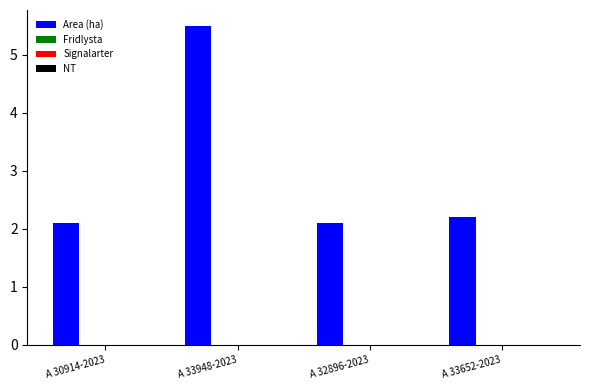

What is the value of the 4th bar from the left?

2.2